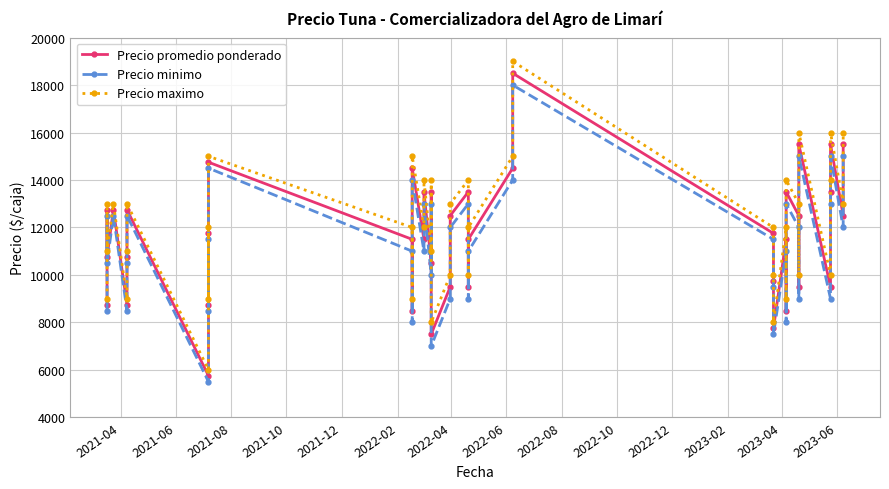

What is the approximate value of Precio minimo at 2022-02, to the nearest 100?

10500